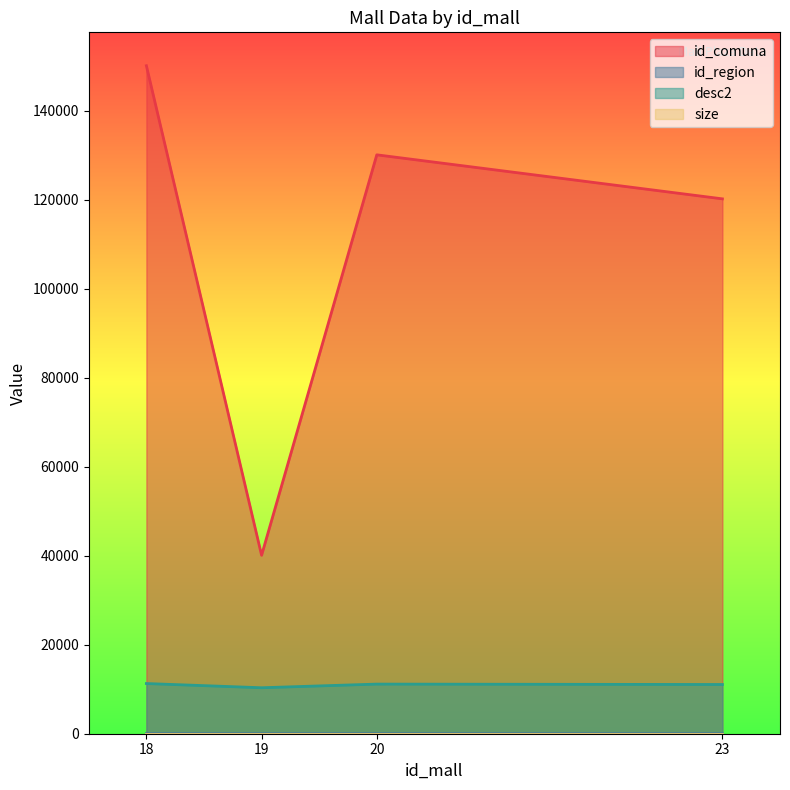

Which series has the widest spread of values?

id_comuna